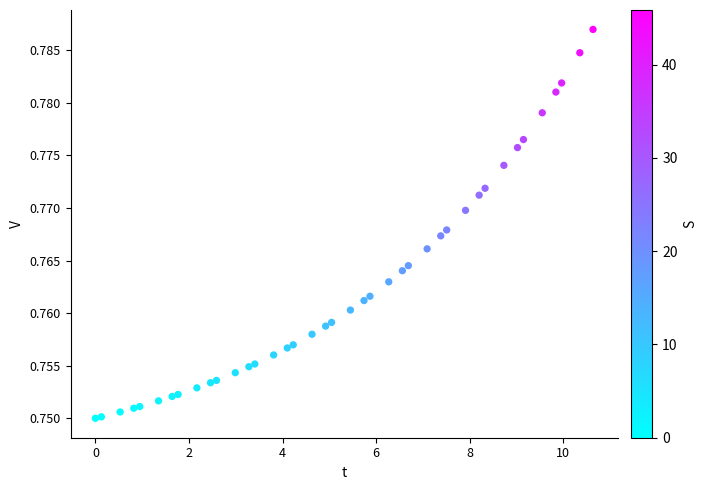

What is the range of X values (max minus min)?

10.6